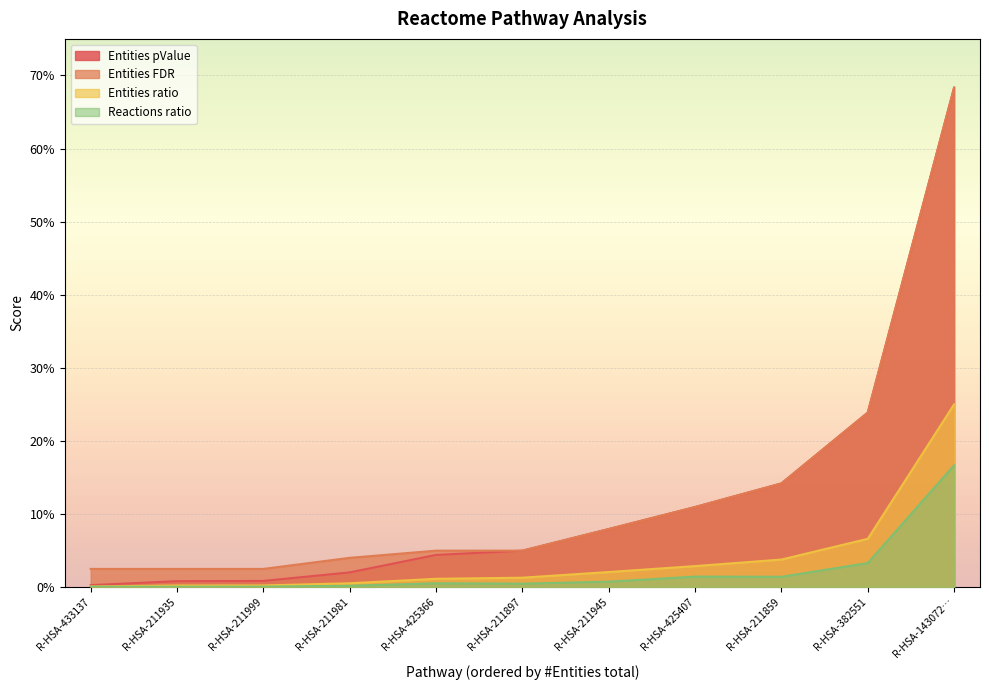

True or false: Reactions ratio and Entities pValue intersect in this chart.

False